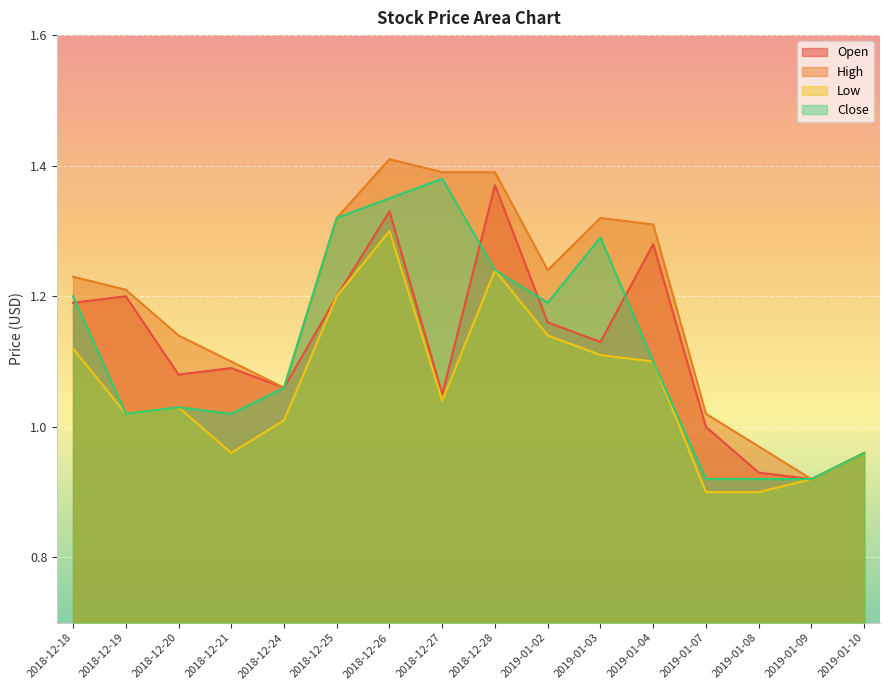

What is the sum of all Low values?

16.9